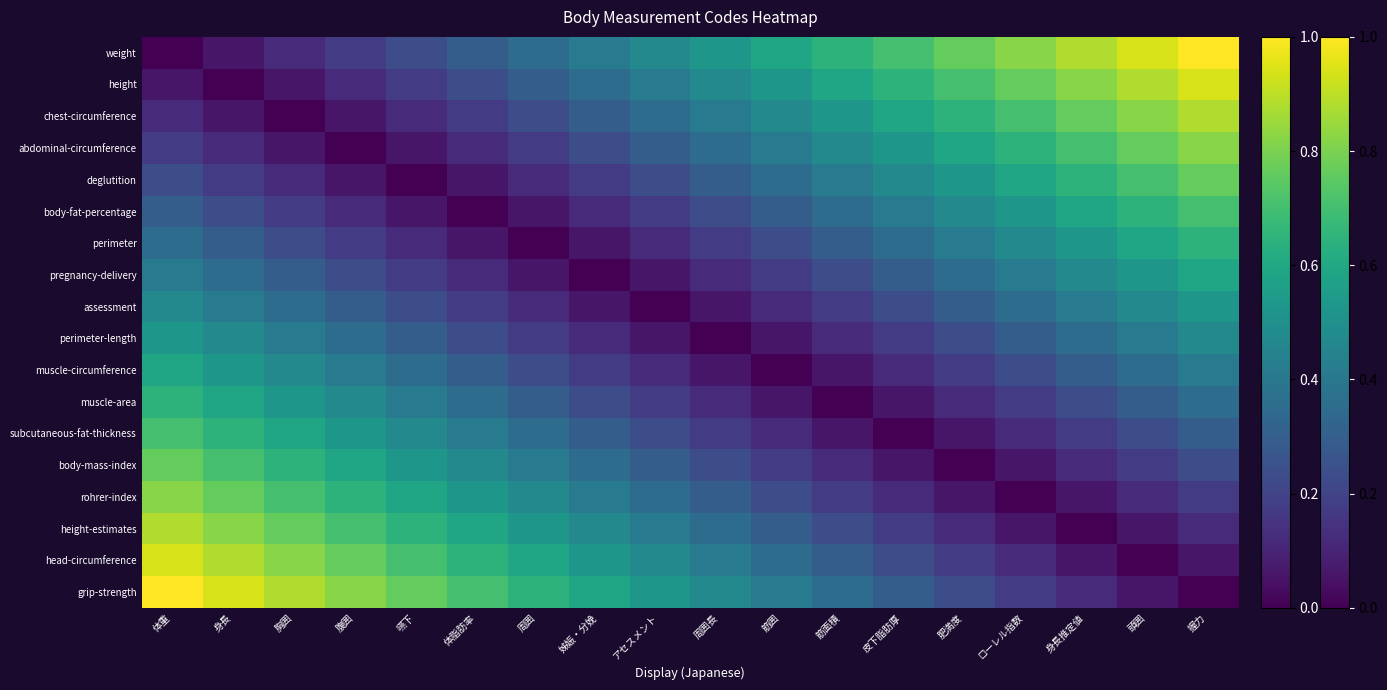

At how many categories does at least one series exceed 0?

18